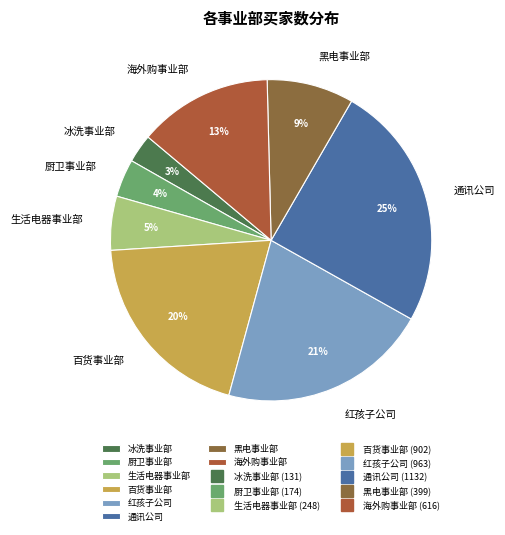

How many slices are in this pie chart?

8